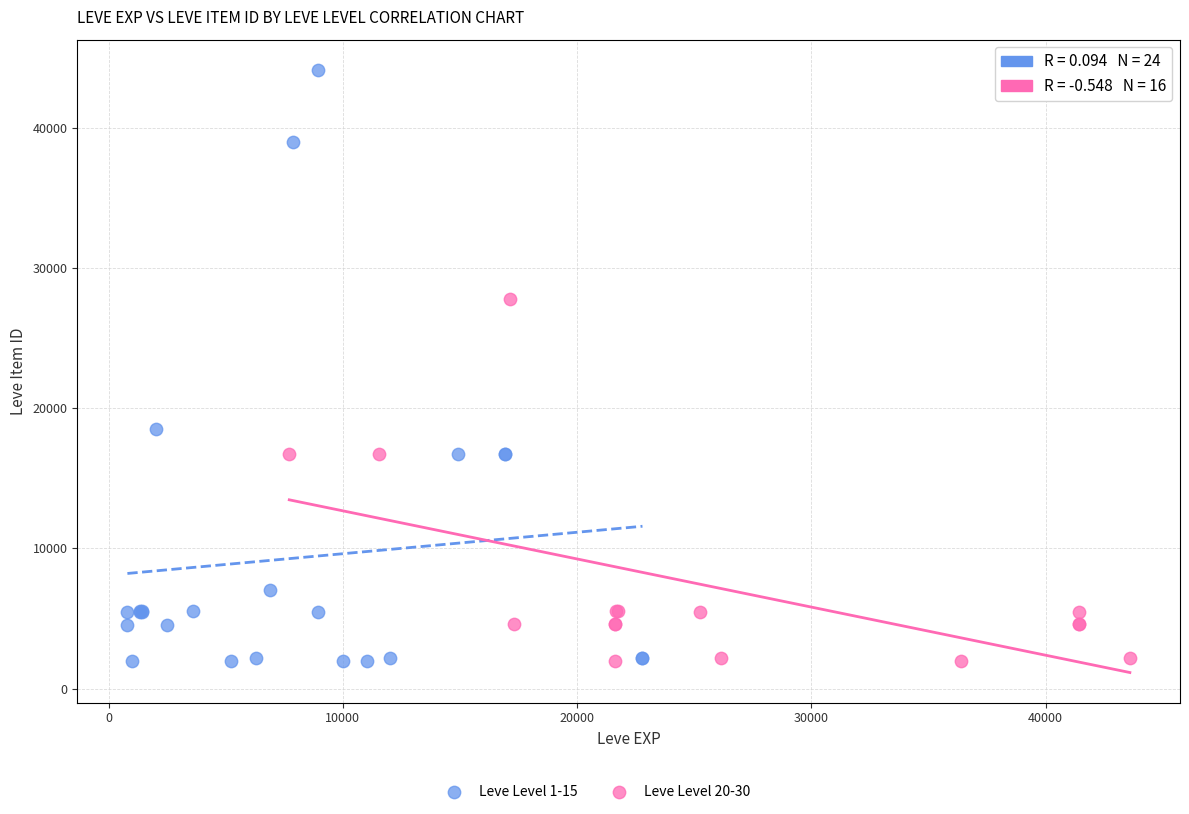

Which series has the largest Y range (max minus min)?

Leve Level 1-15